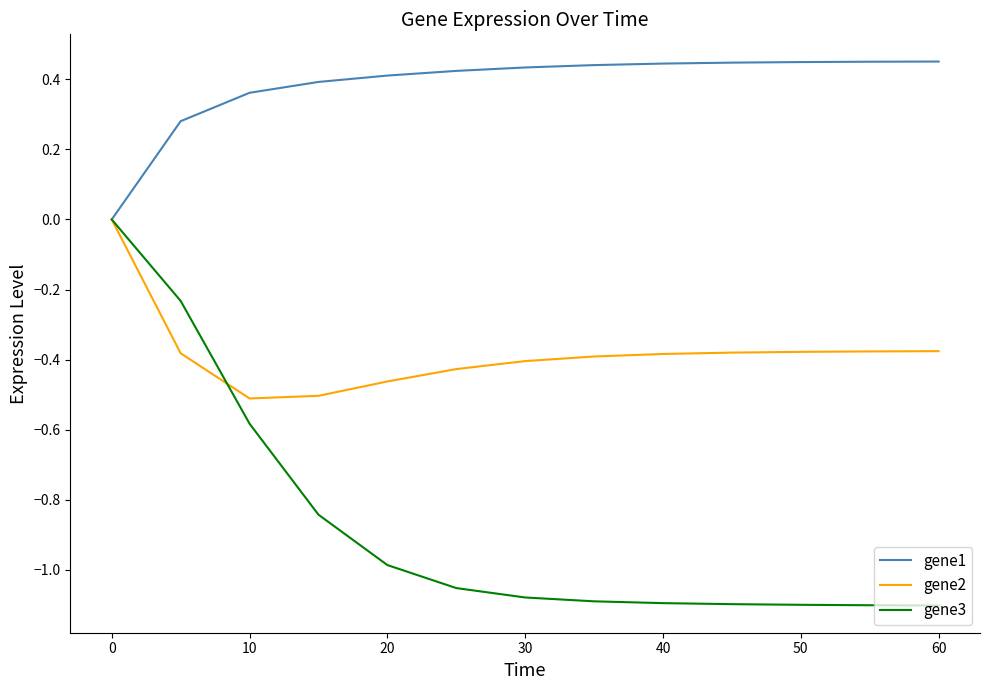

Which series has the widest spread of values?

gene3